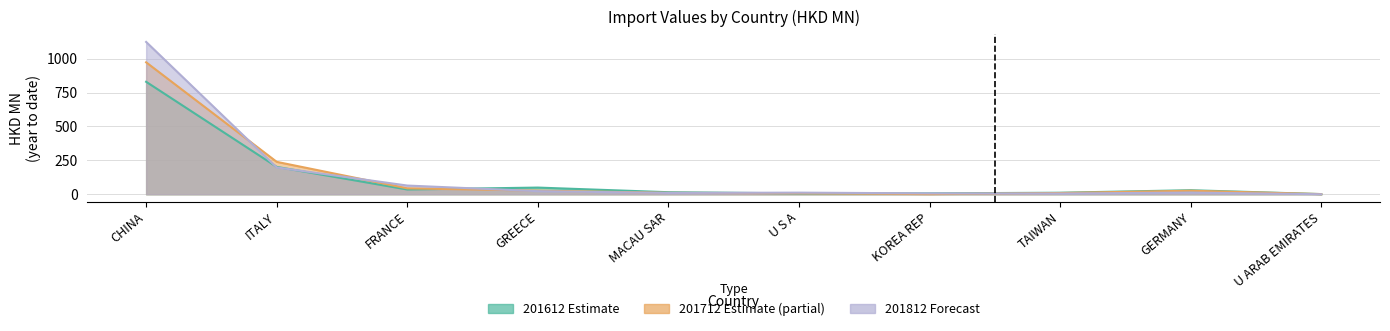

What is the average value of the 201612 series?

118.6